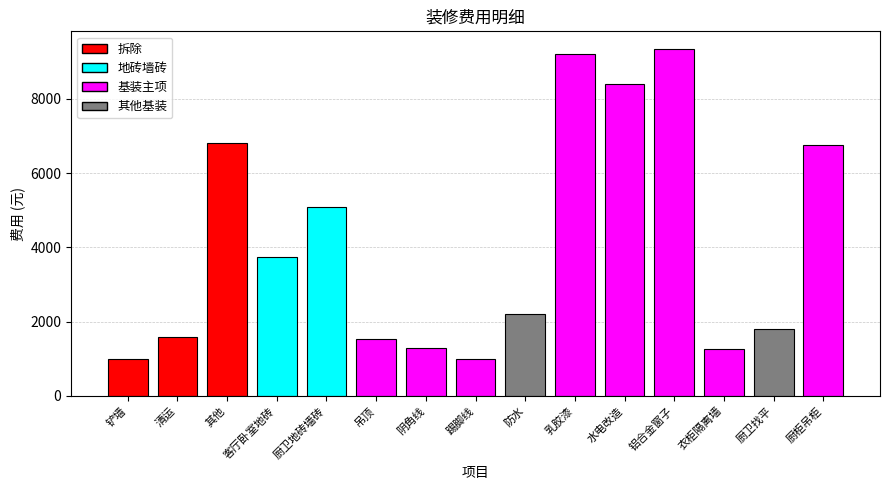

How many values are below 2210?

7